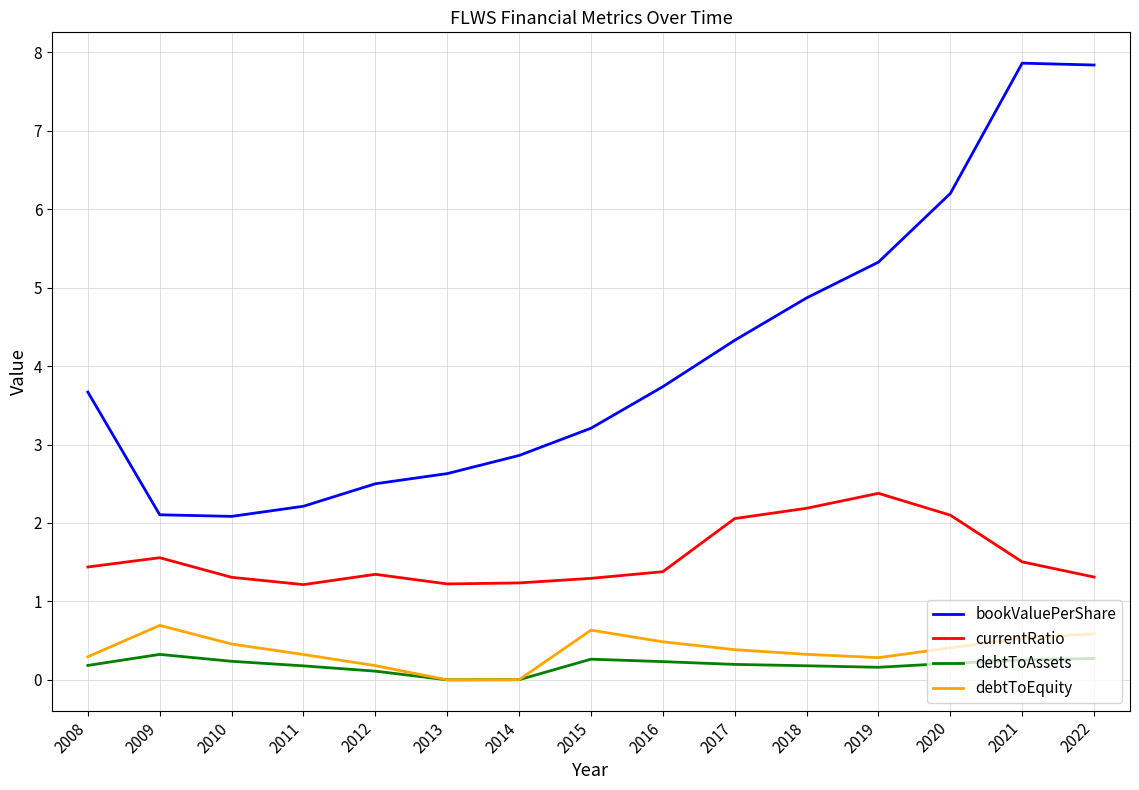

Is it true that currentRatio equals 2.1 at 2020?

True